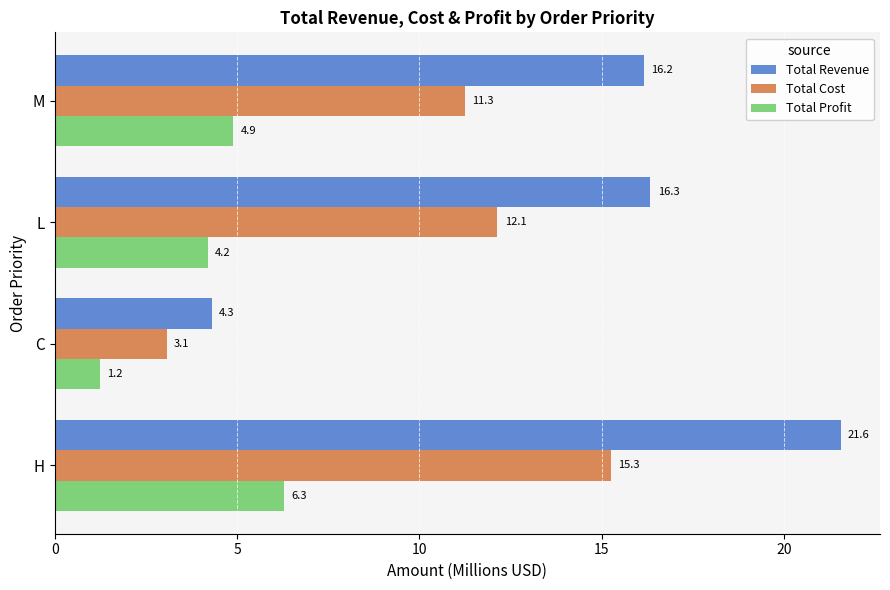

How many values in the Total Cost series are below 12?

2